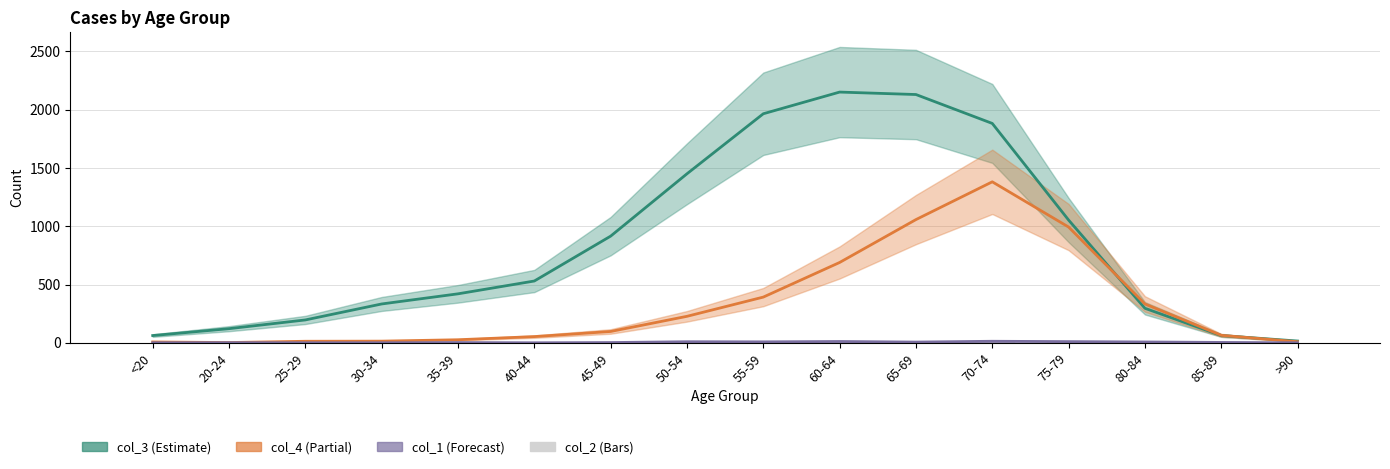

Reading left to right, transcribe all the data shown in this chart.

col_3: <20=62	20-24=121	25-29=196	30-34=333	35-39=420	40-44=530	45-49=915	50-54=1450	55-59=1965	60-64=2151	65-69=2130	70-74=1882	75-79=1053	80-84=296	85-89=62	>90=15
col_4: <20=7	20-24=2	25-29=13	30-34=14	35-39=26	40-44=53	45-49=97	50-54=227	55-59=392	60-64=689	65-69=1057	70-74=1381	75-79=993	80-84=333	85-89=64	>90=9
col_1: <20=0	20-24=1	25-29=0	30-34=0	35-39=2	40-44=0	45-49=2	50-54=9	55-59=8	60-64=11	65-69=6	70-74=13	75-79=10	80-84=7	85-89=3	>90=0
col_2: <20=1	20-24=0	25-29=0	30-34=2	35-39=1	40-44=1	45-49=1	50-54=3	55-59=6	60-64=8	65-69=6	70-74=14	75-79=12	80-84=4	85-89=1	>90=0